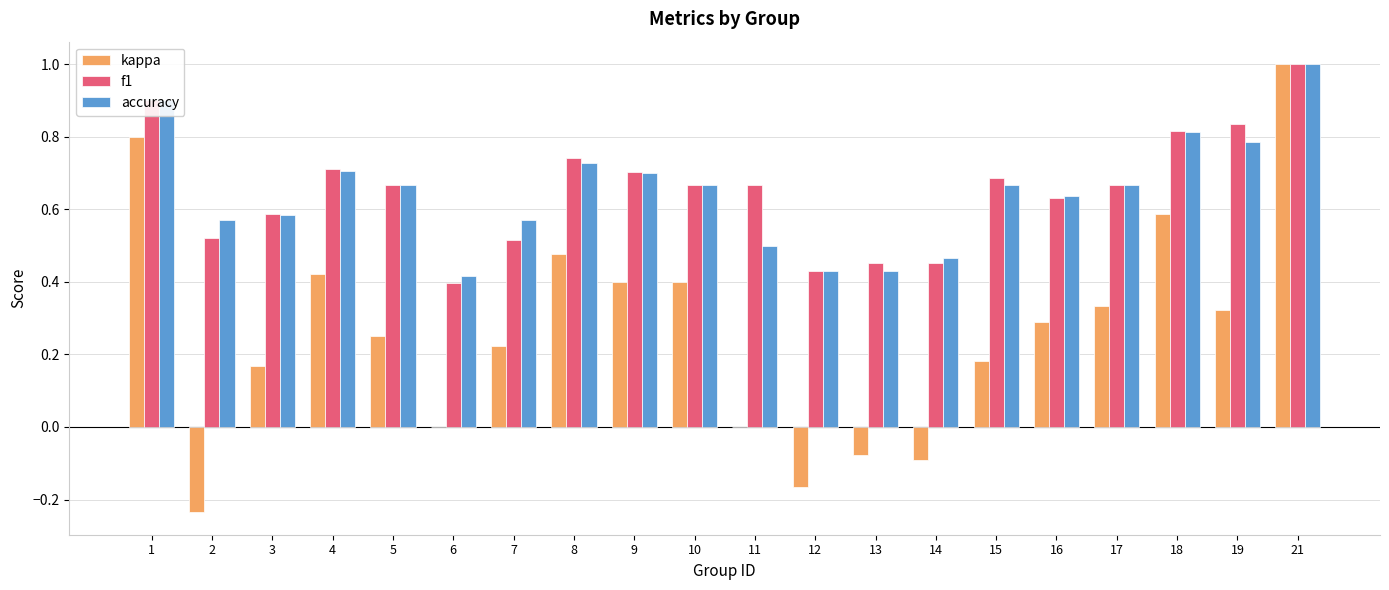

True or false: accuracy has a value of 1.5 at 21.

False